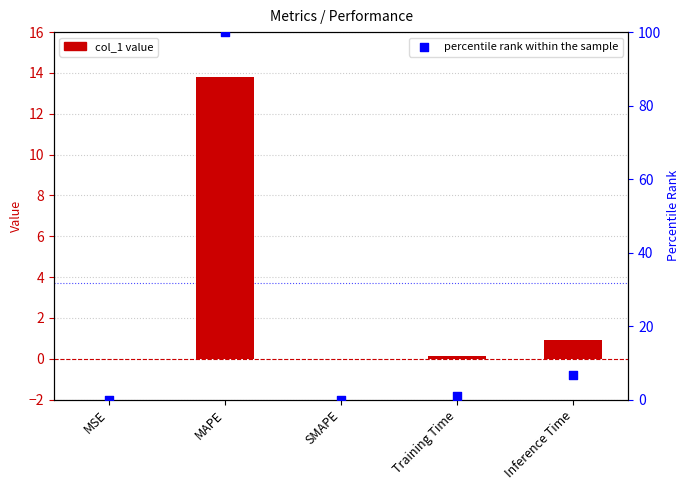

Is the value of col_1 at SMAPE greater than the value of percentile rank within the sample at SMAPE?

No